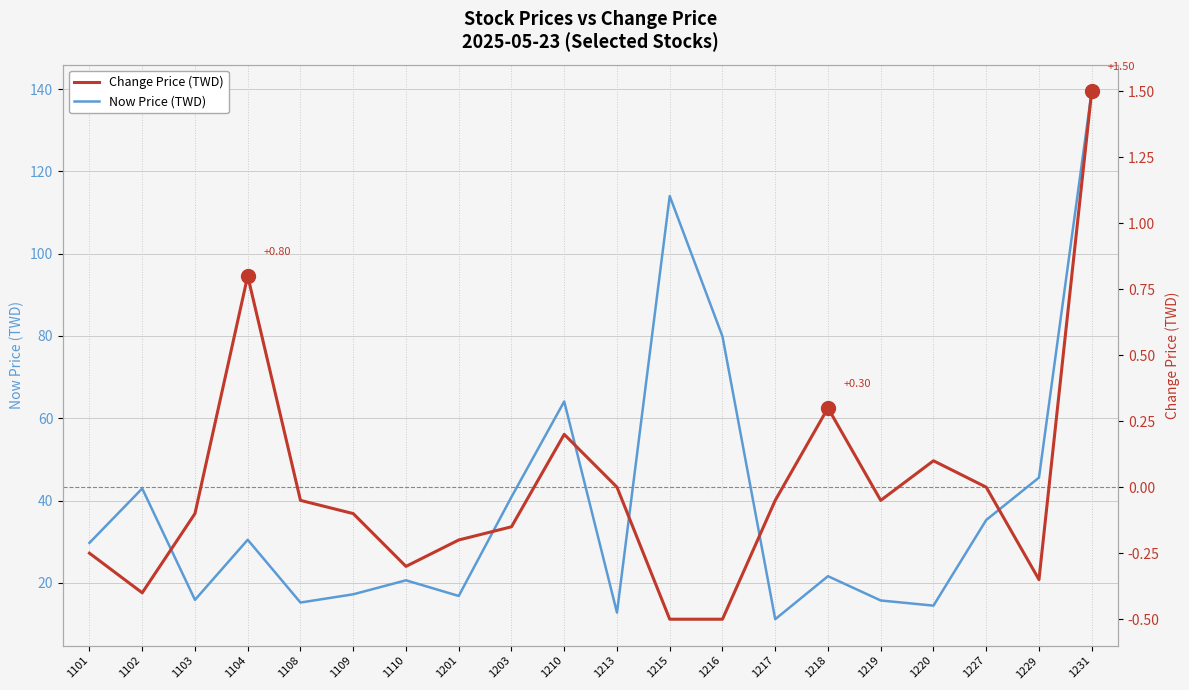

Where is Now Price (TWD) nearest to the value 75?

1216